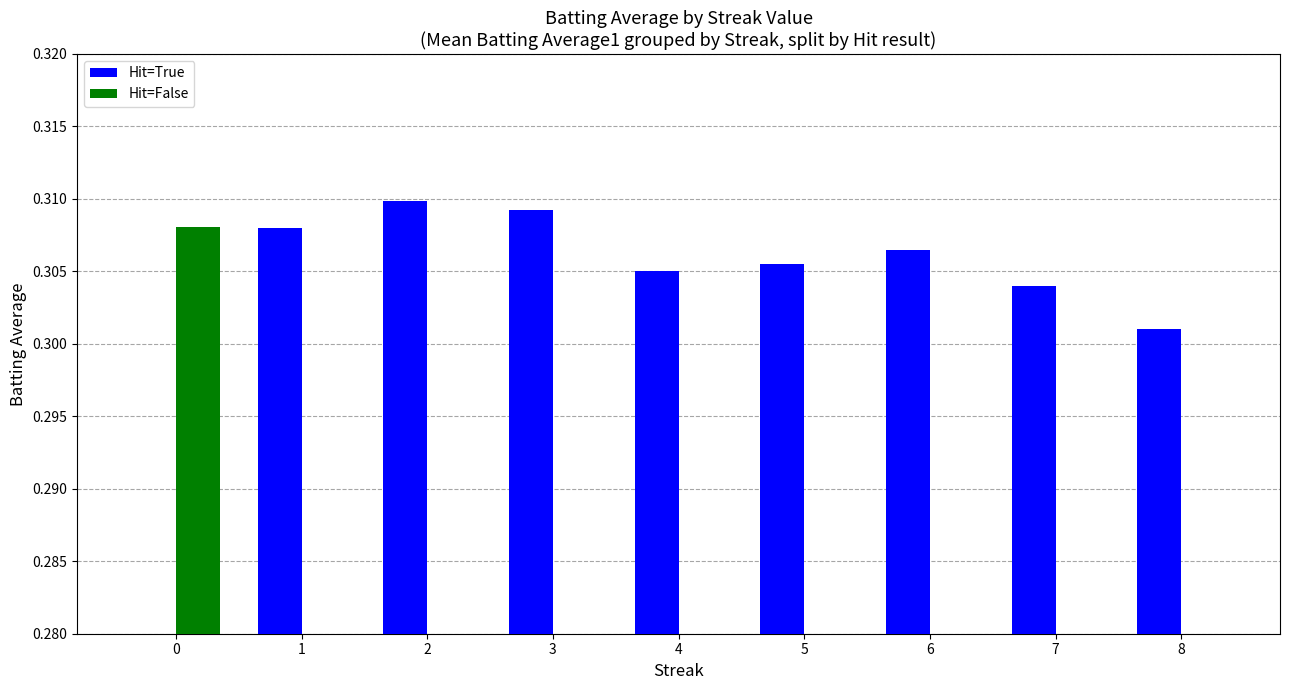

Does the chart contain any negative values?

No